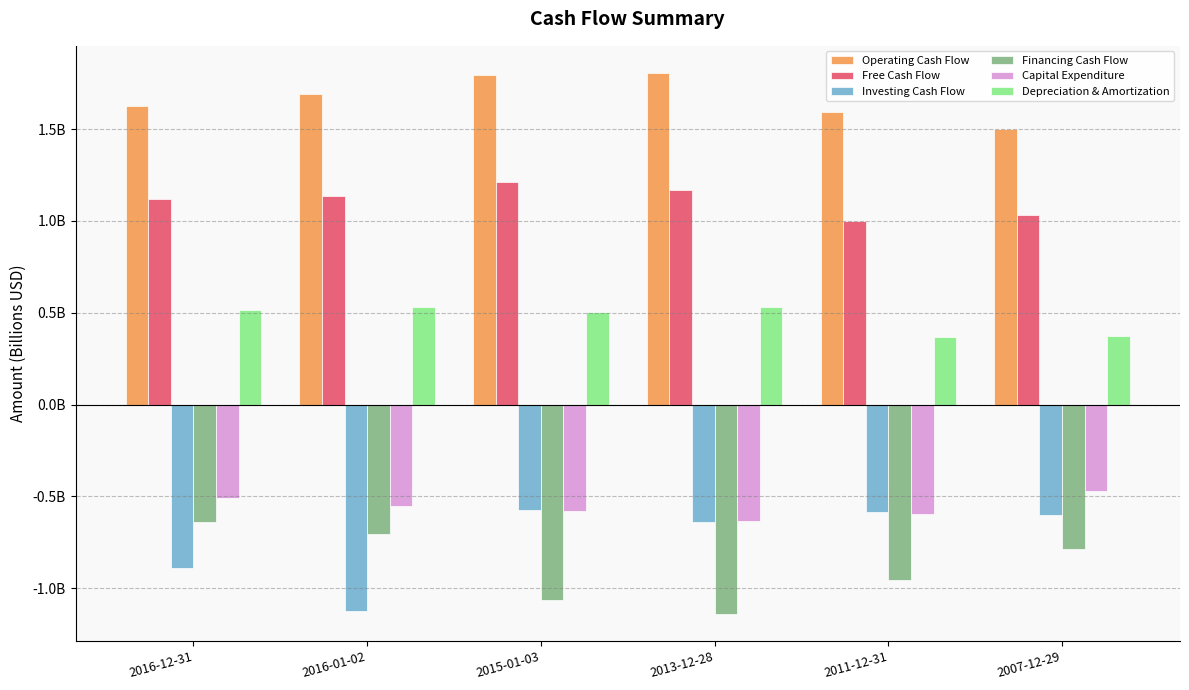

At 2015-01-03, list the series in order from smallest to largest.

Financing Cash Flow, Capital Expenditure, Investing Cash Flow, Depreciation & Amortization, Free Cash Flow, Operating Cash Flow